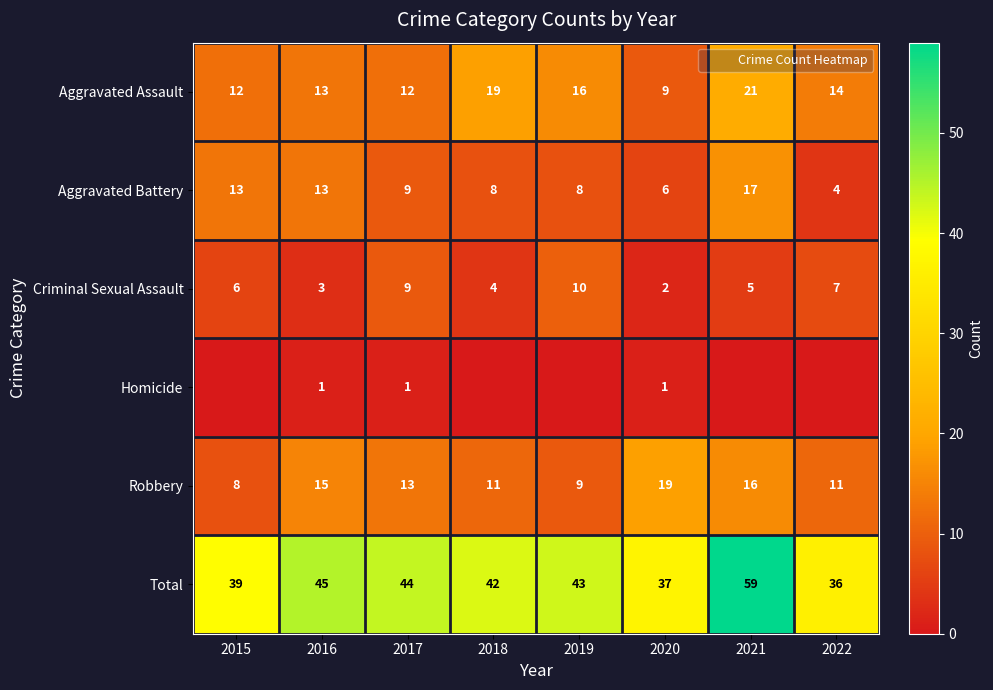

At which category is the sum across all series the highest?

2021